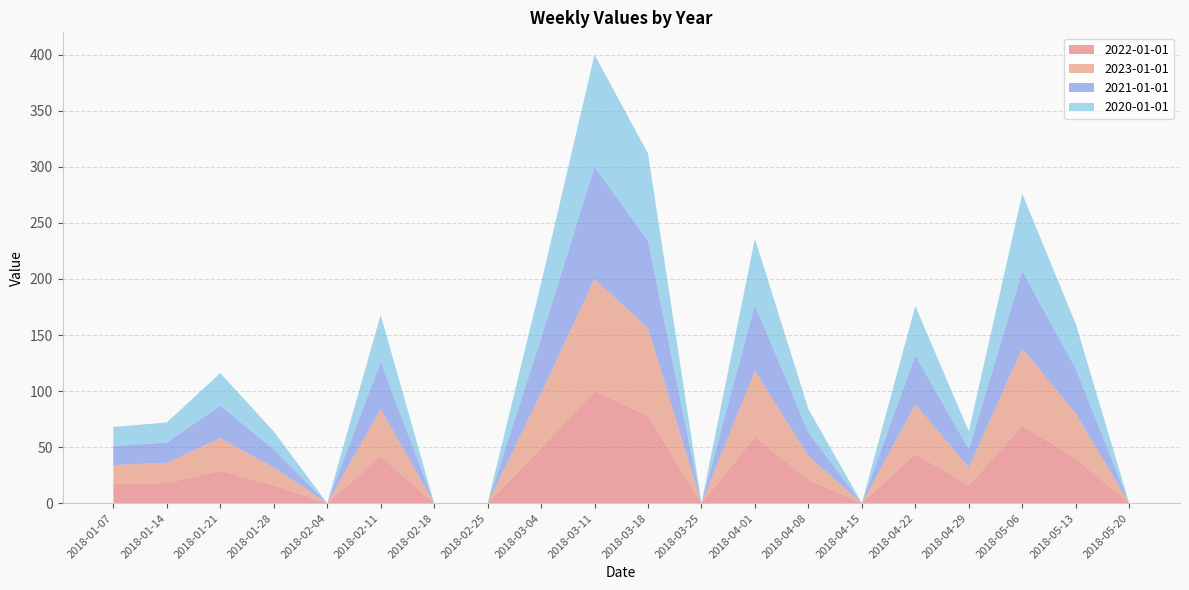

Reading left to right, extract all data points from this chart.

2022-01-01: 2018-01-07=17	2018-01-14=18	2018-01-21=29	2018-01-28=16	2018-02-04=0	2018-02-11=42	2018-02-18=0	2018-02-25=0	2018-03-04=49	2018-03-11=100	2018-03-18=78	2018-03-25=0	2018-04-01=59	2018-04-08=21	2018-04-15=0	2018-04-22=44	2018-04-29=16	2018-05-06=69	2018-05-13=40	2018-05-20=0
2023-01-01: 2018-01-07=17	2018-01-14=18	2018-01-21=29	2018-01-28=16	2018-02-04=0	2018-02-11=42	2018-02-18=0	2018-02-25=0	2018-03-04=49	2018-03-11=100	2018-03-18=78	2018-03-25=0	2018-04-01=59	2018-04-08=21	2018-04-15=0	2018-04-22=44	2018-04-29=16	2018-05-06=69	2018-05-13=40	2018-05-20=0
2021-01-01: 2018-01-07=17	2018-01-14=18	2018-01-21=29	2018-01-28=16	2018-02-04=0	2018-02-11=42	2018-02-18=0	2018-02-25=0	2018-03-04=49	2018-03-11=100	2018-03-18=78	2018-03-25=0	2018-04-01=59	2018-04-08=21	2018-04-15=0	2018-04-22=44	2018-04-29=16	2018-05-06=69	2018-05-13=40	2018-05-20=0
2020-01-01: 2018-01-07=17	2018-01-14=18	2018-01-21=29	2018-01-28=16	2018-02-04=0	2018-02-11=42	2018-02-18=0	2018-02-25=0	2018-03-04=49	2018-03-11=100	2018-03-18=78	2018-03-25=0	2018-04-01=59	2018-04-08=21	2018-04-15=0	2018-04-22=44	2018-04-29=16	2018-05-06=69	2018-05-13=40	2018-05-20=0